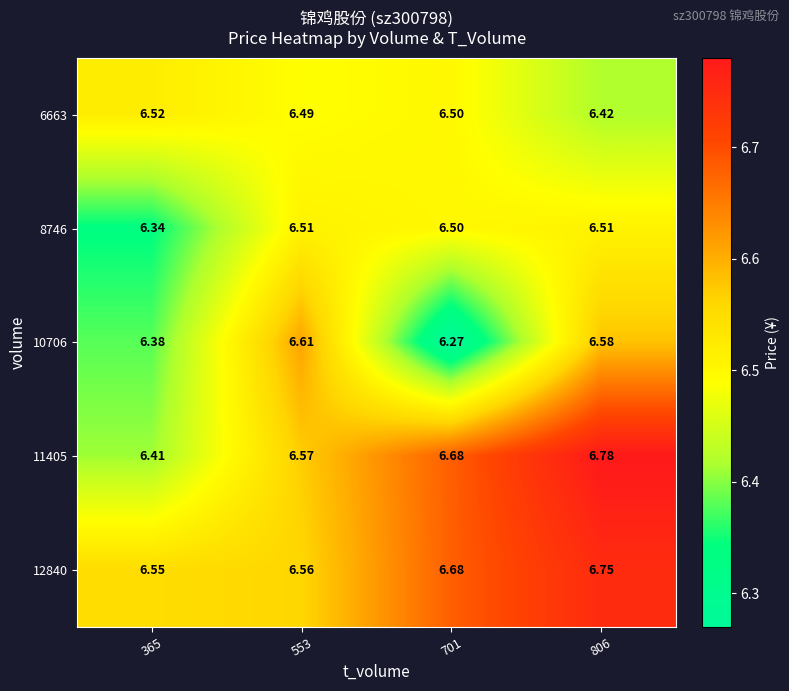

Is the value of 10706 at 701 greater than the value of 8746 at 553?

No